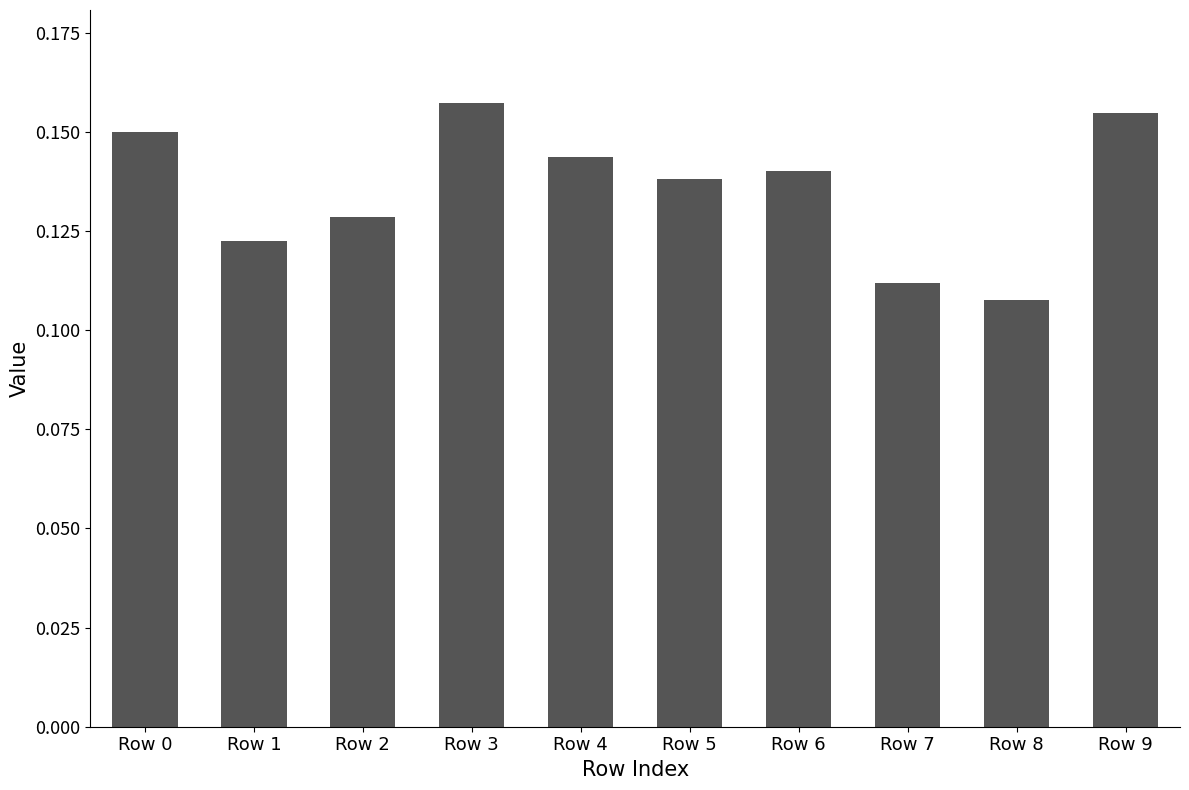

List the labels in order of value, smallest first.

Row 8, Row 7, Row 1, Row 2, Row 5, Row 6, Row 4, Row 0, Row 9, Row 3